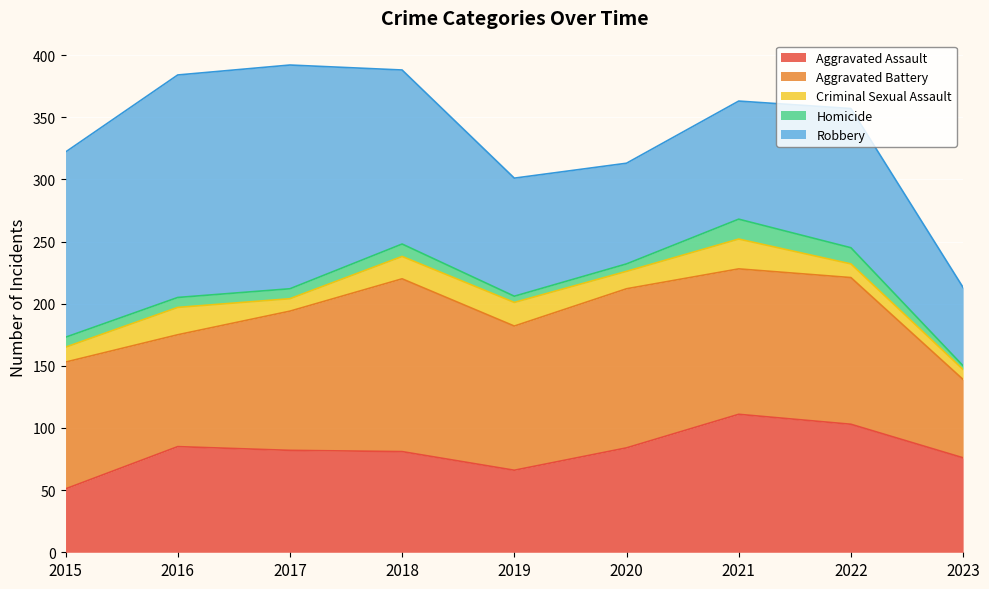

What is the sum of the Robbery values at 2015 and 2022?

261